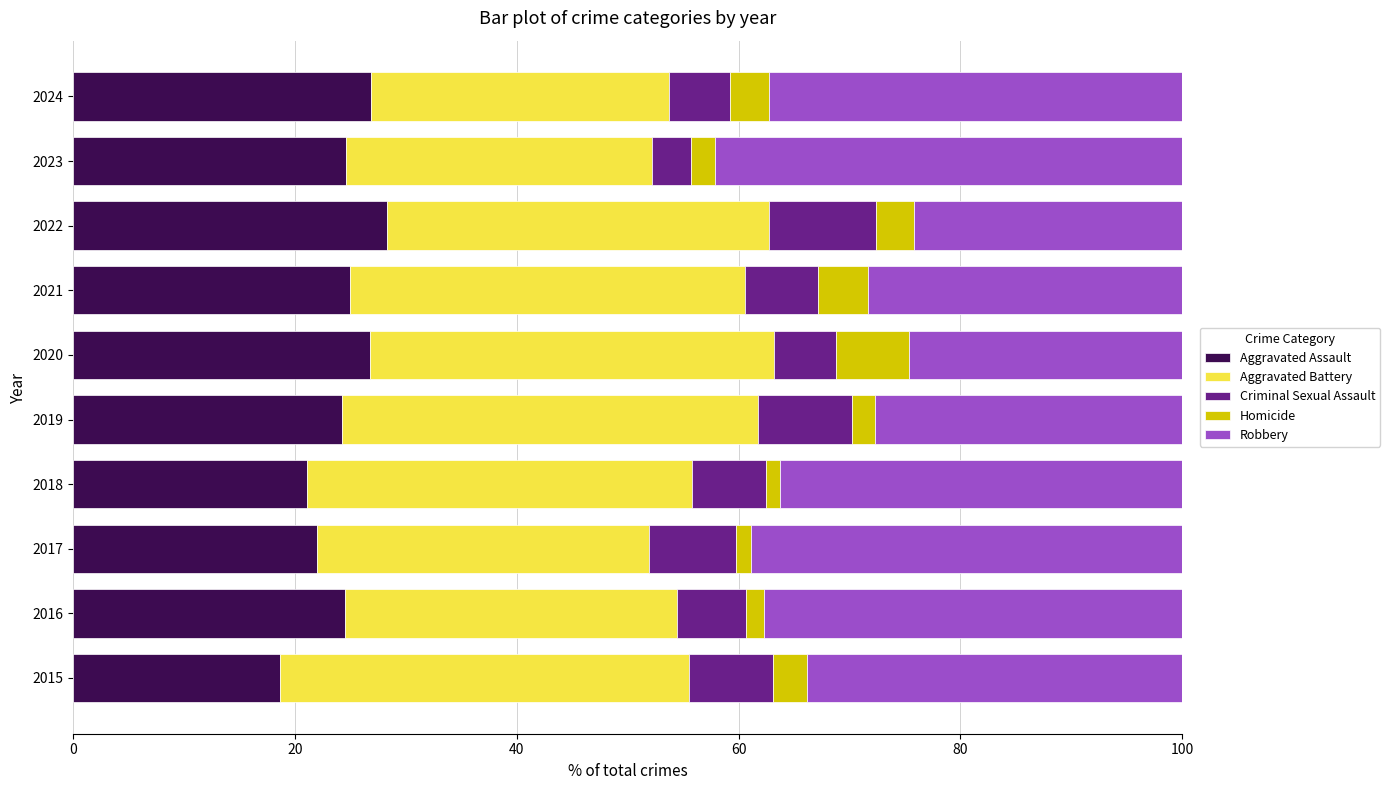

Is it true that Aggravated Assault equals 18.6 at 2015?

True